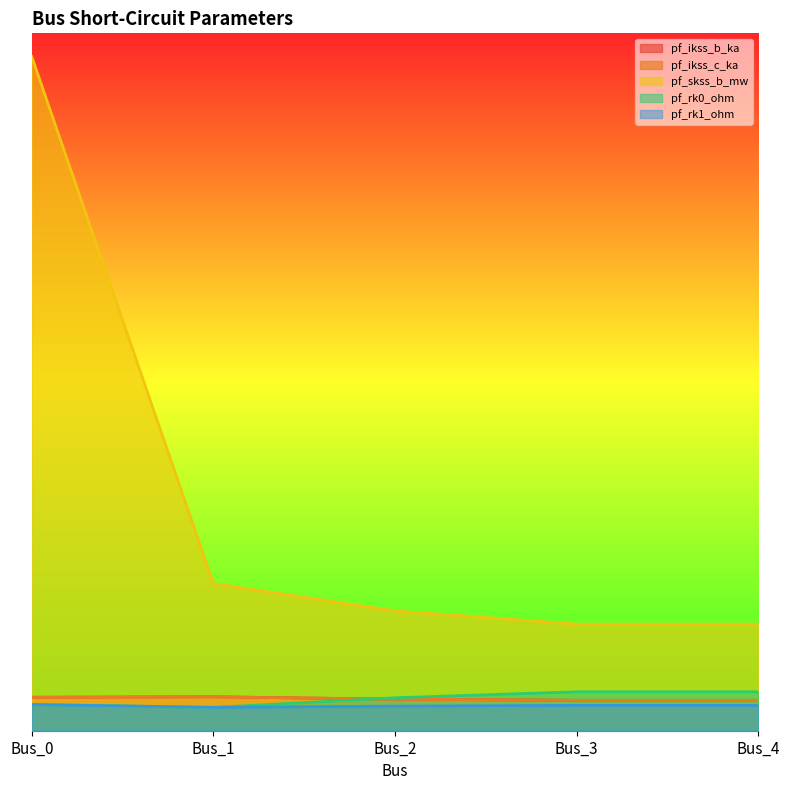

Where does the pf_rk0_ohm series first go above 14?

Bus_2